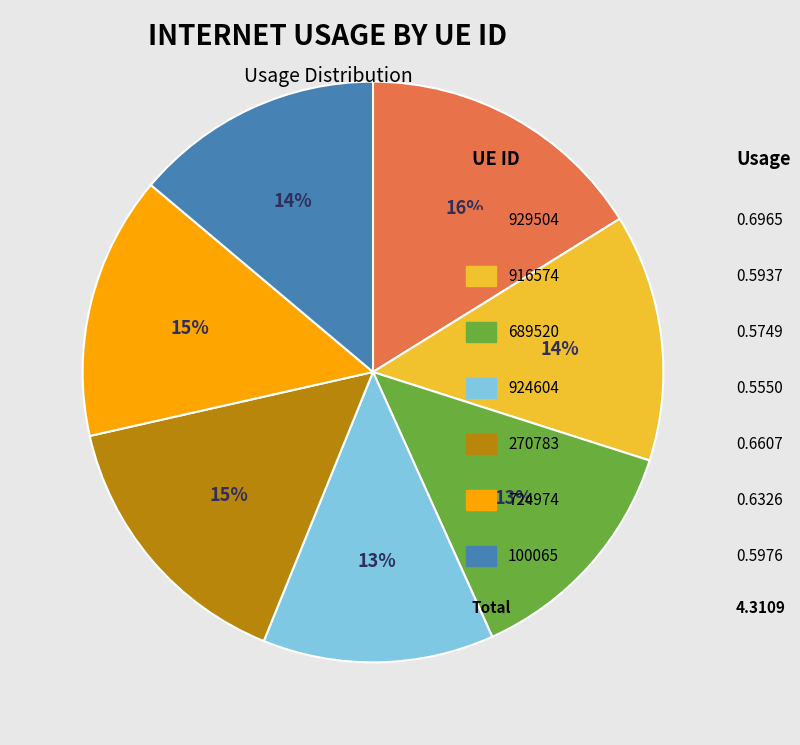

To the nearest percent, what is the difference between the largest and smallest slice percentages?

3%